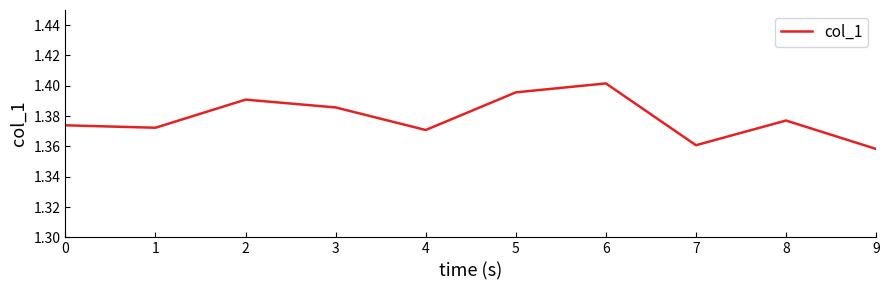

Which category has the highest value across all series?

6